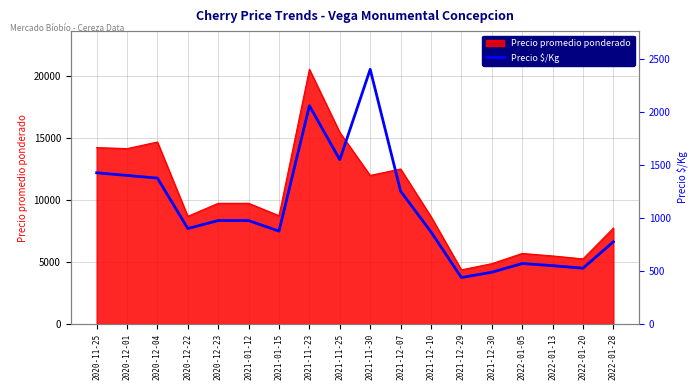

The value of Precio promedio ponderado at 2020-12-04 is 14700. True or false?

True